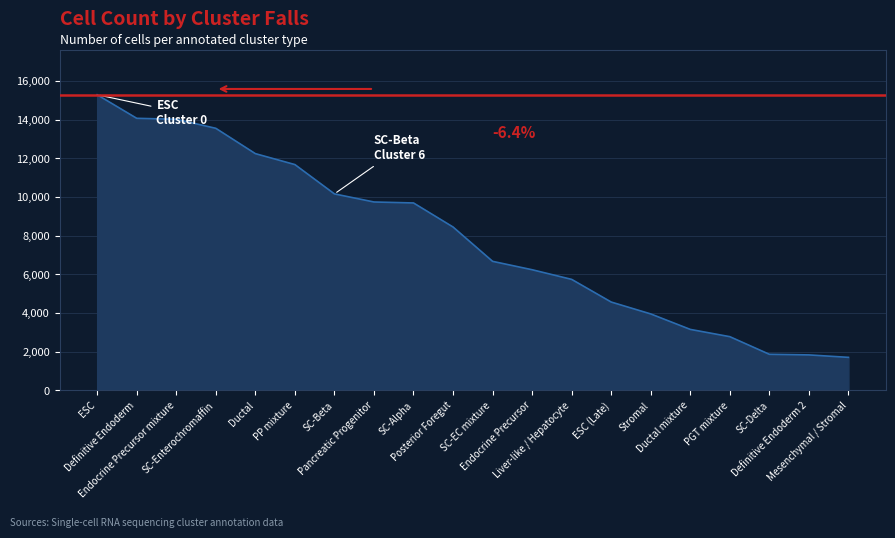

What is the difference between the maximum and minimum values?

13582